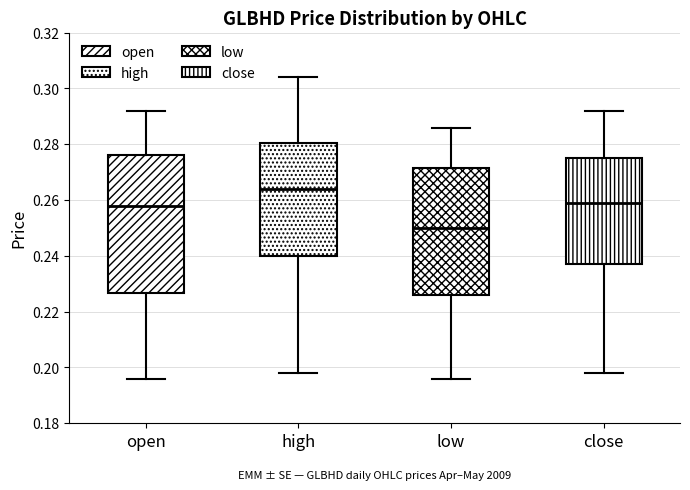

Which box has the lowest median line?

low